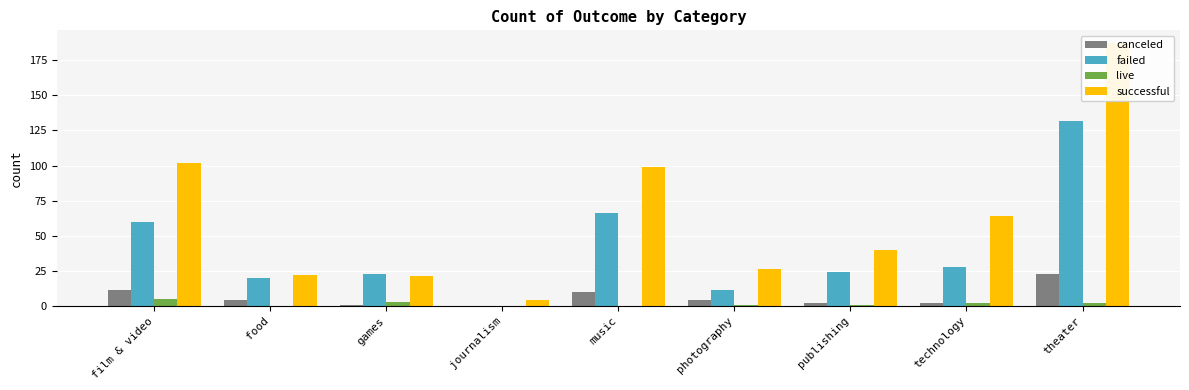

How many data points in live are less than 1?

3